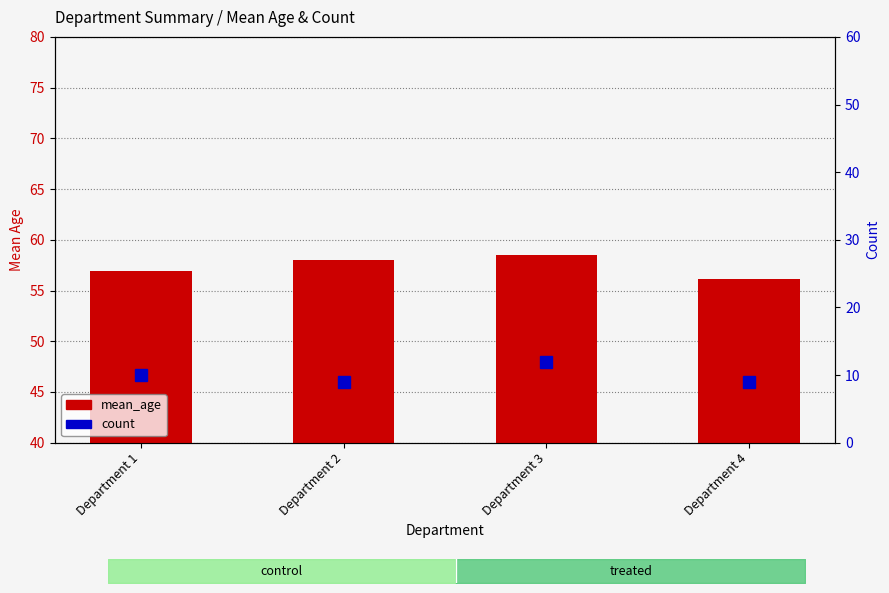

The value of count at Department 3 is 5.7. True or false?

False